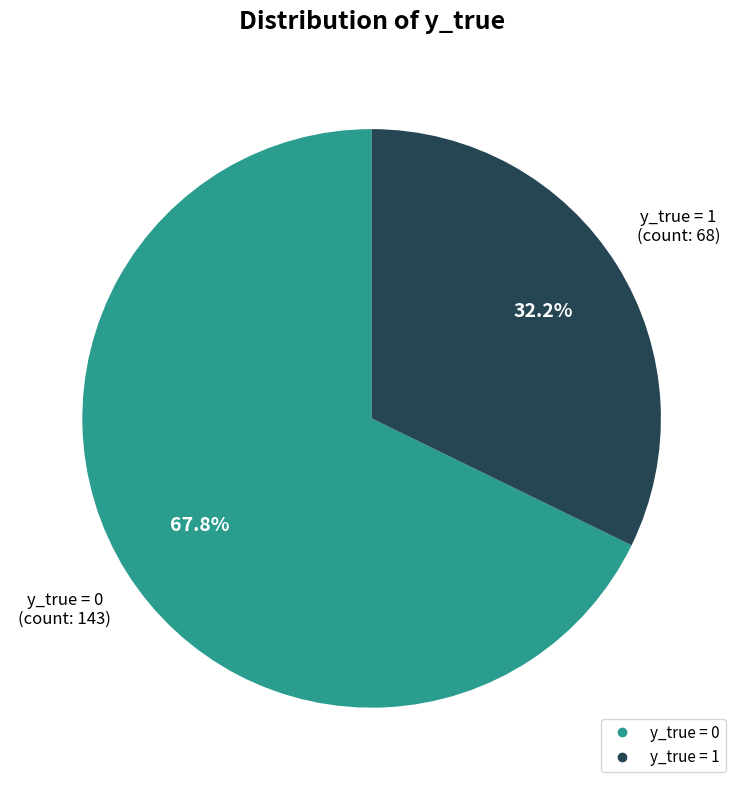

Count the number of slices in the pie.

2